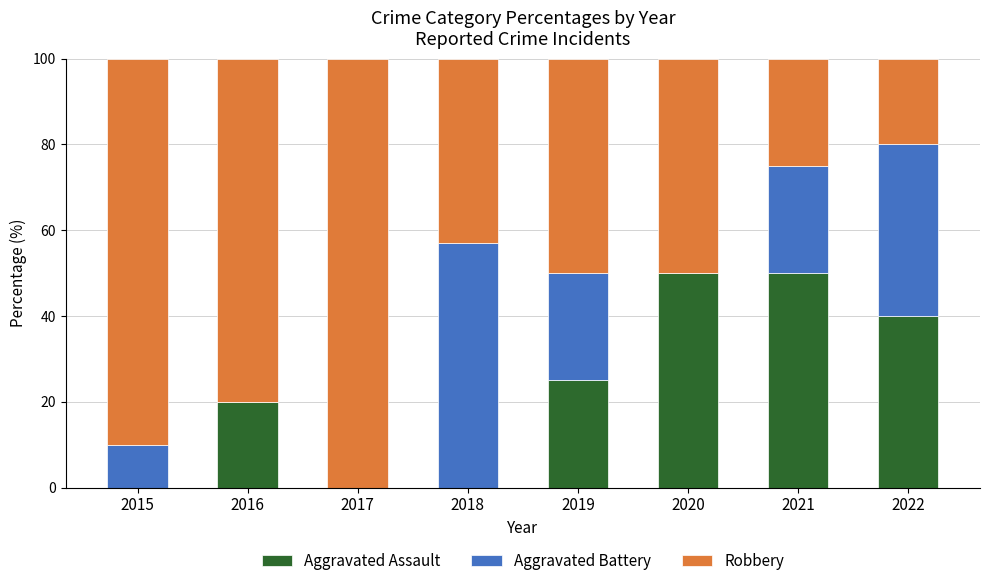

What is the total value across all series at 2015?

100.0